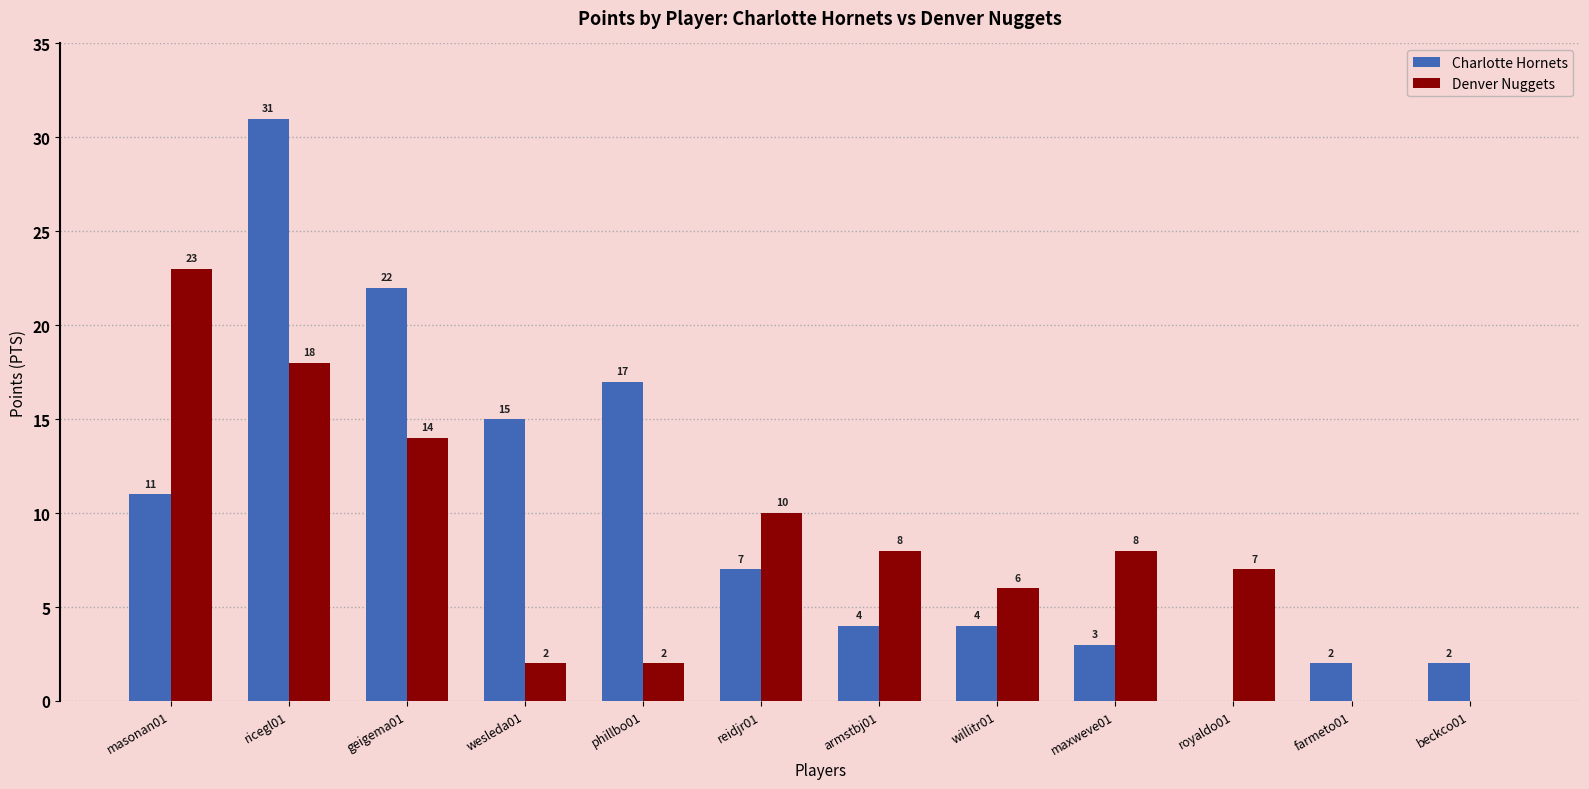

What is the sum of the Charlotte Hornets values at willitr01 and wesleda01?

19